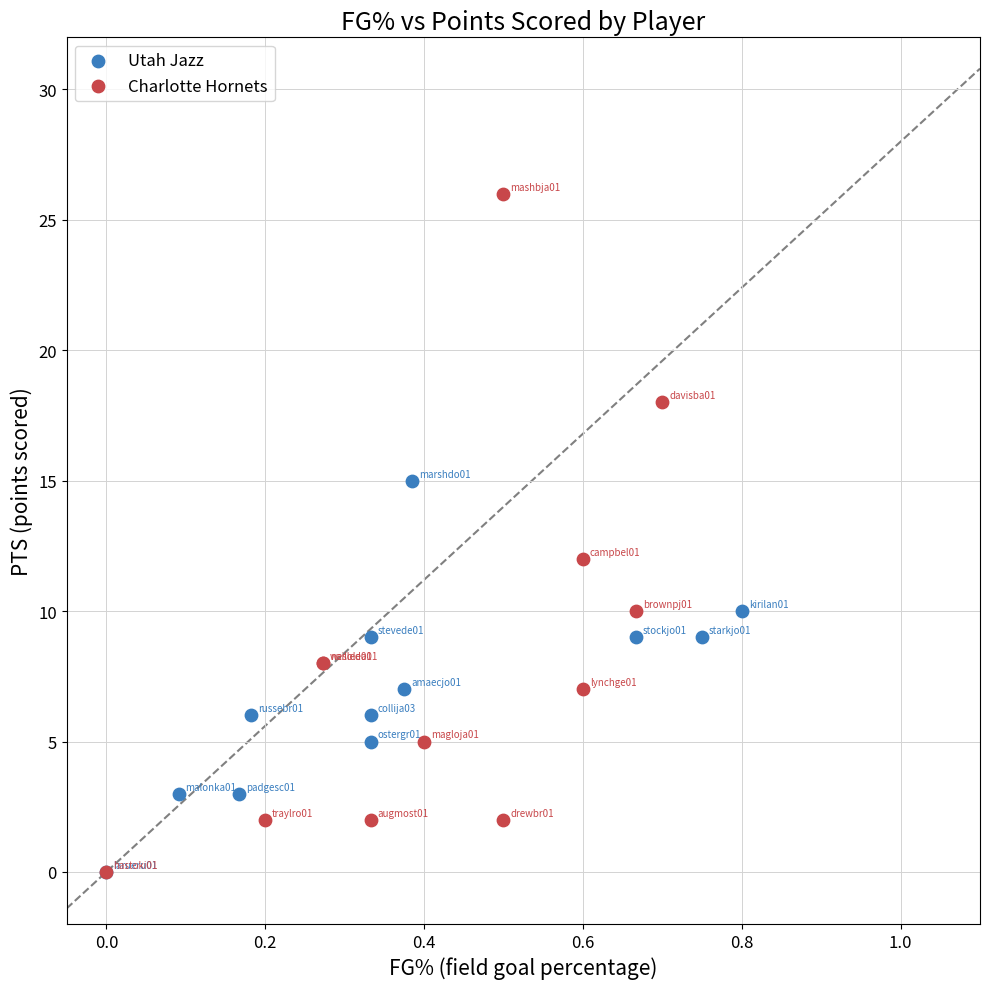

Which series has the largest Y range (max minus min)?

Charlotte Hornets